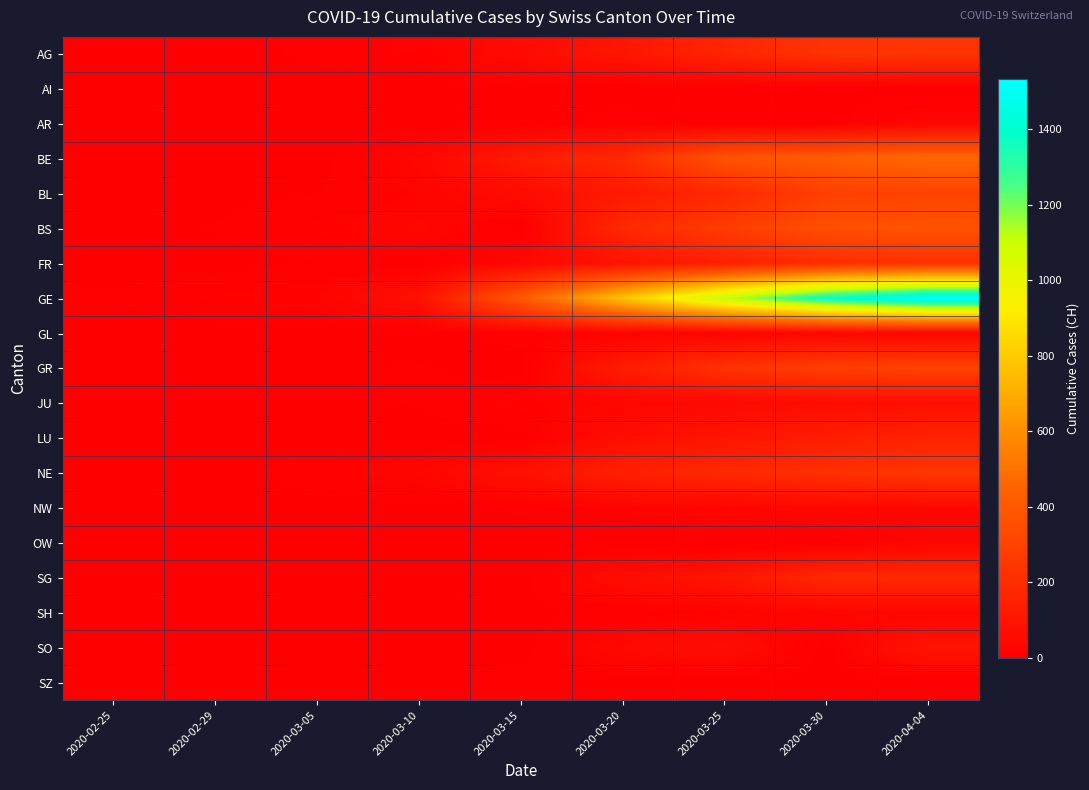

Which series has the largest range (max minus min)?

GE